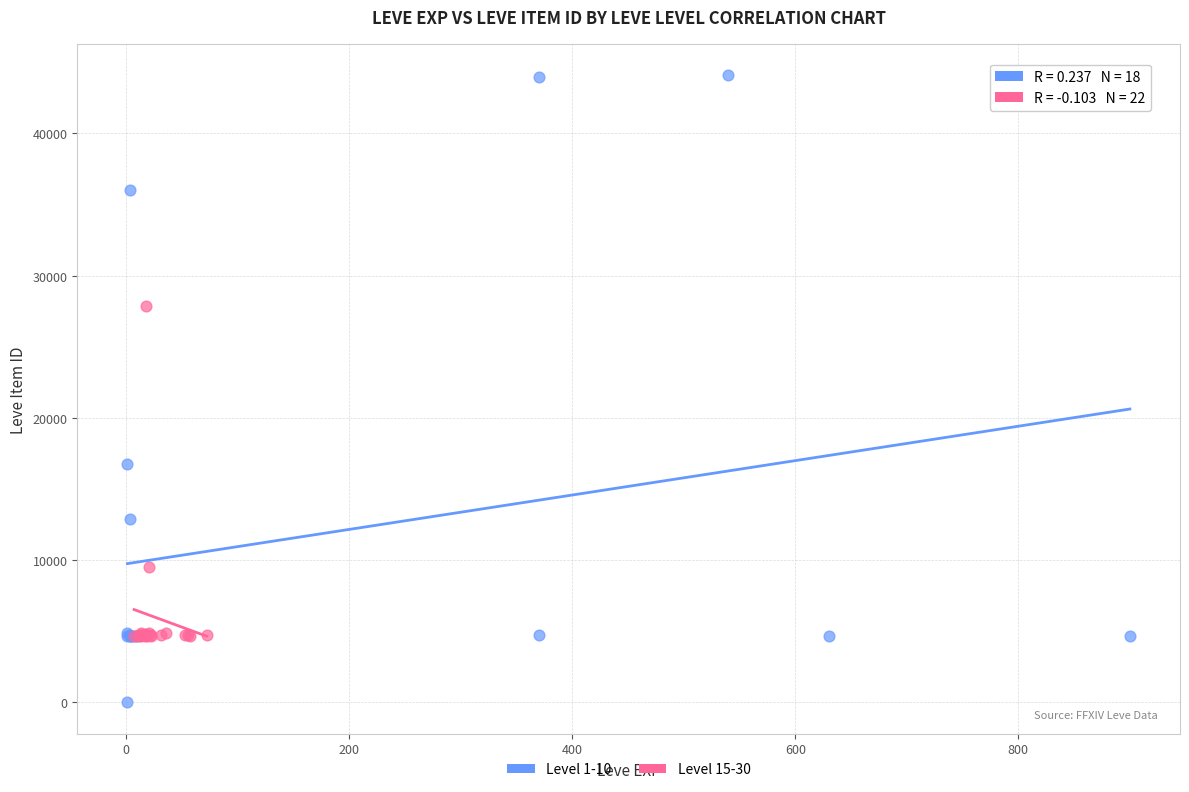

Which series reaches the maximum Y coordinate?

Level 1-10